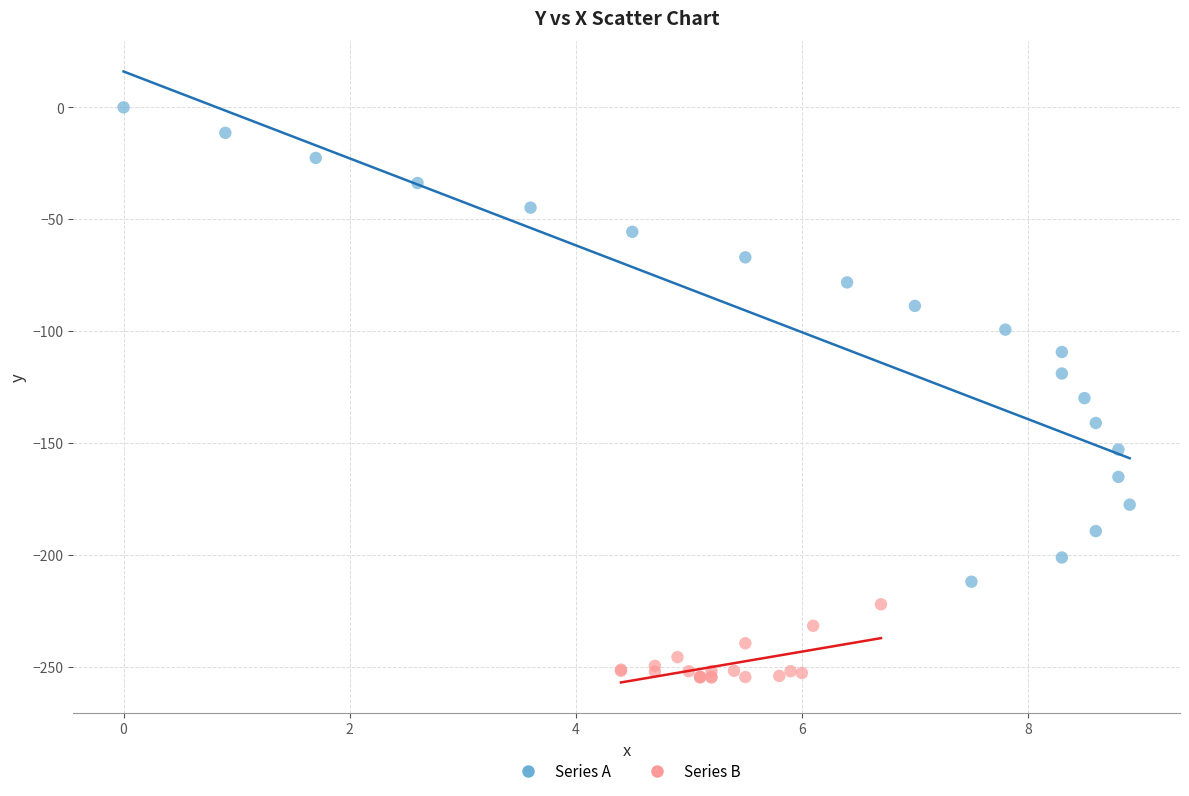

What are all the series names shown in the legend?

Series A, Series B